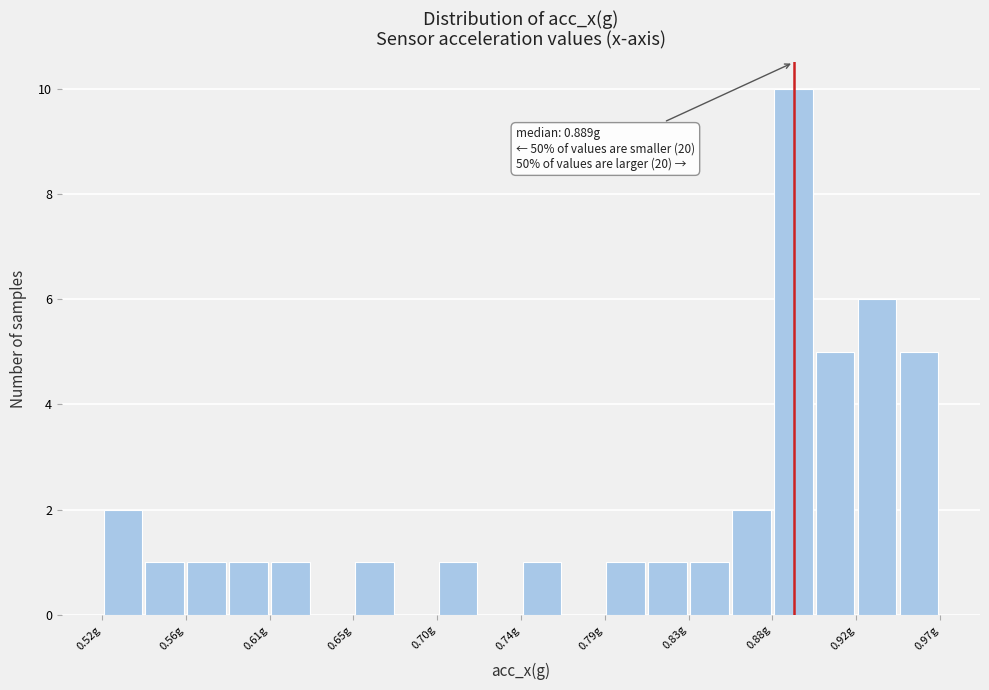

Which range on the x-axis has the tallest bar?

0.875 to 0.900